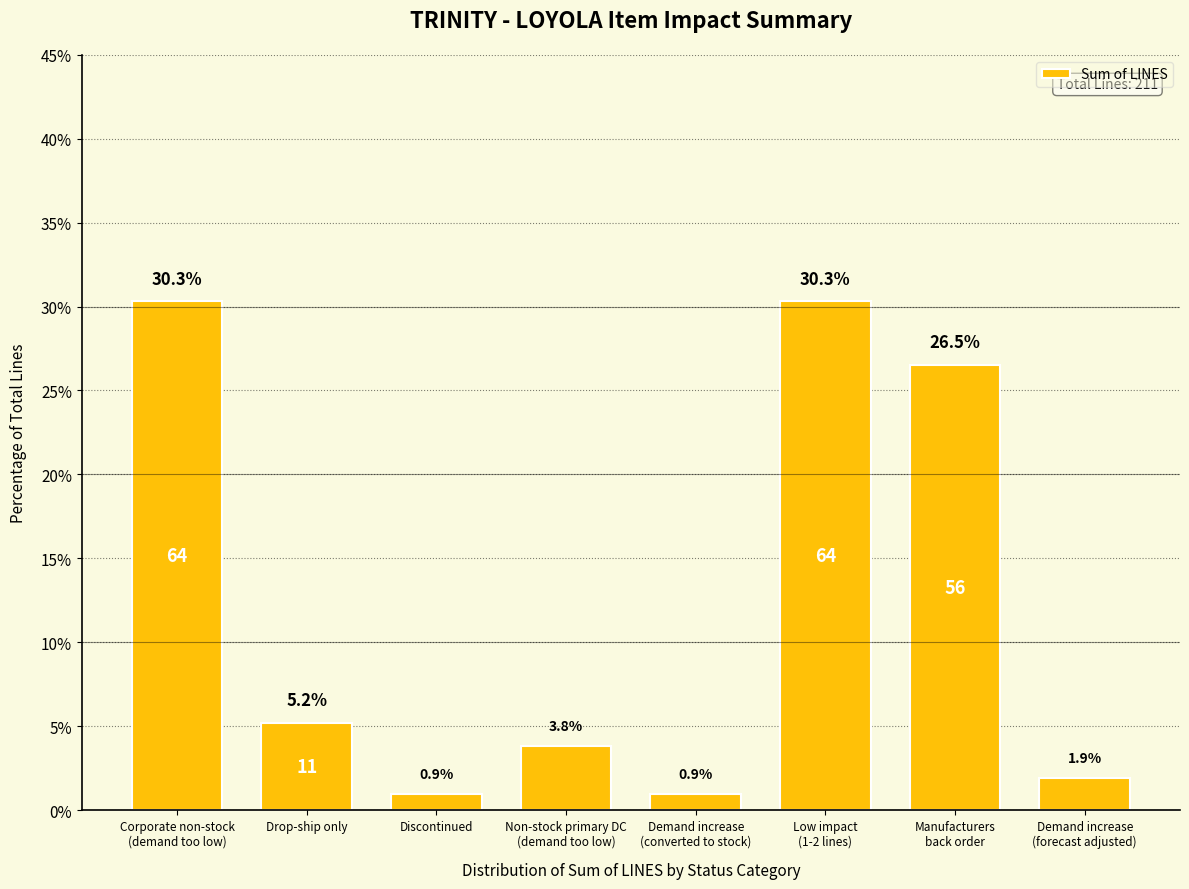

Reading left to right, list all the values displayed in this chart.

30.3	5.2	0.9	3.8	0.9	30.3	26.5	1.9